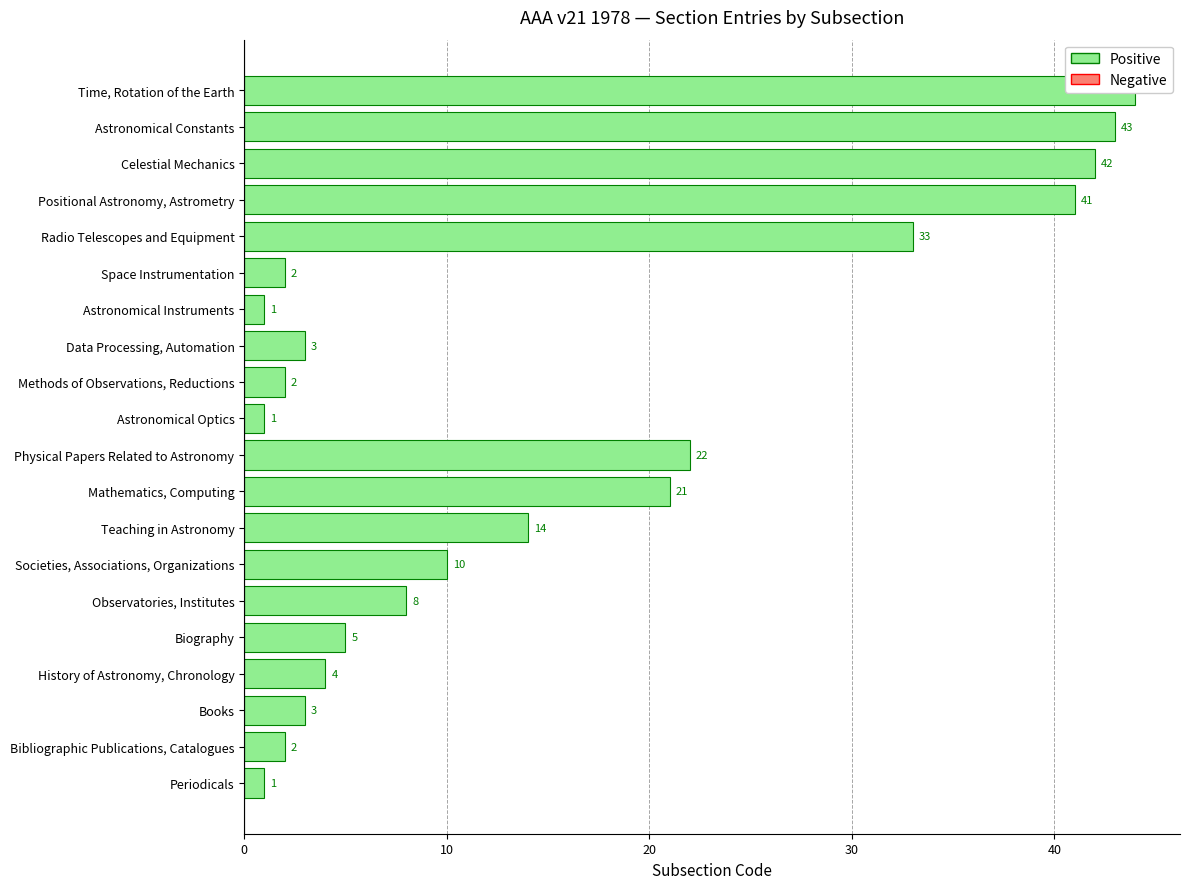

True or false: the data shows 10 at Societies, Associations, Organizations.

True